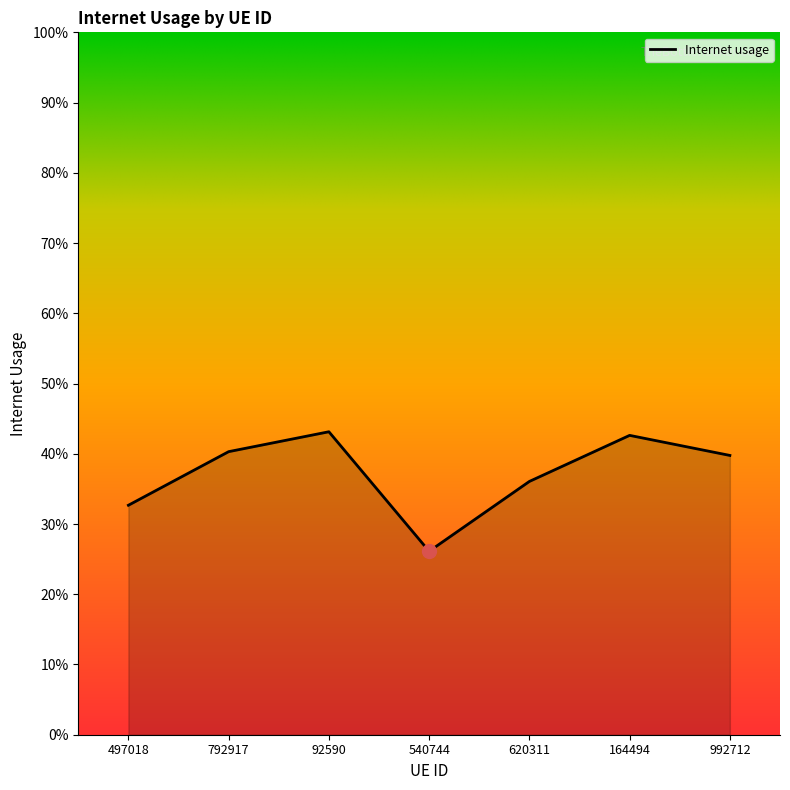

At which category does the chart reach its peak across all series?

92590